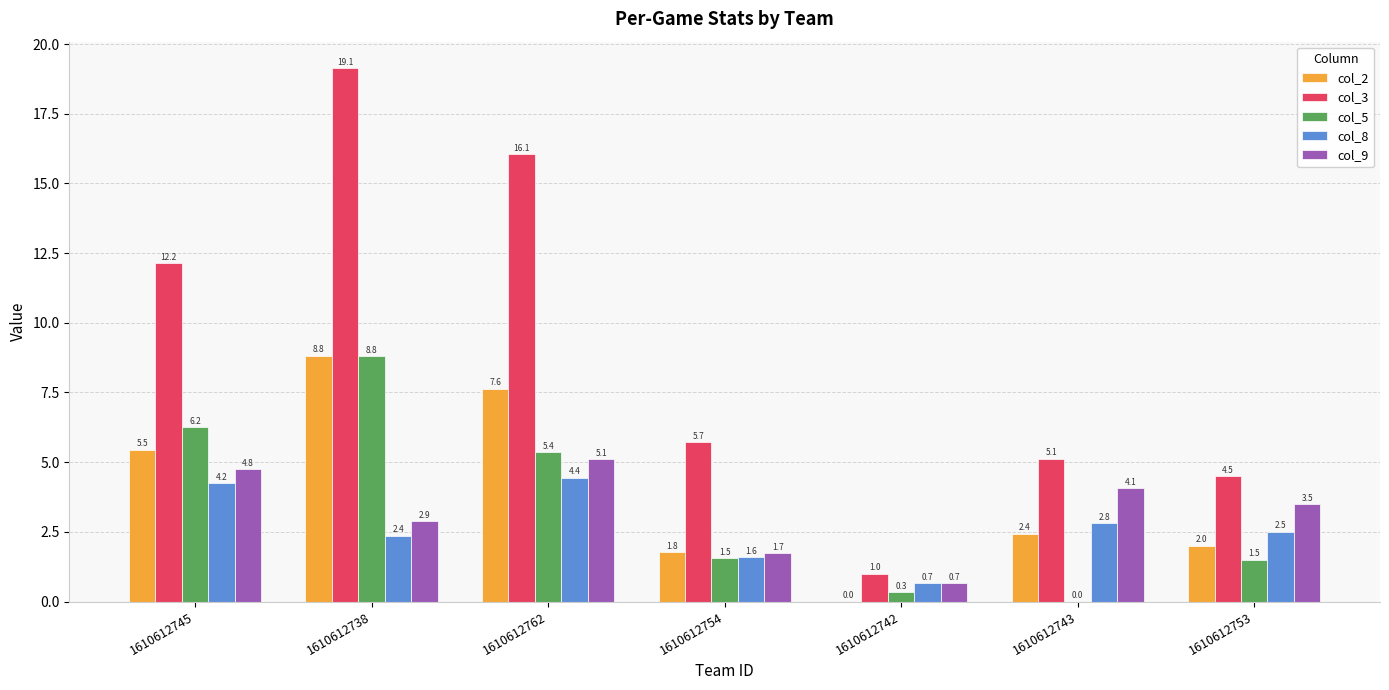

What is the maximum value for col_2?

8.8